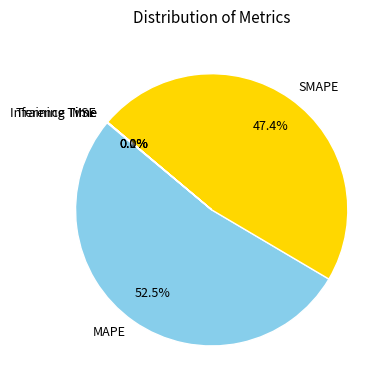

What is the largest slice in the pie chart?

MAPE